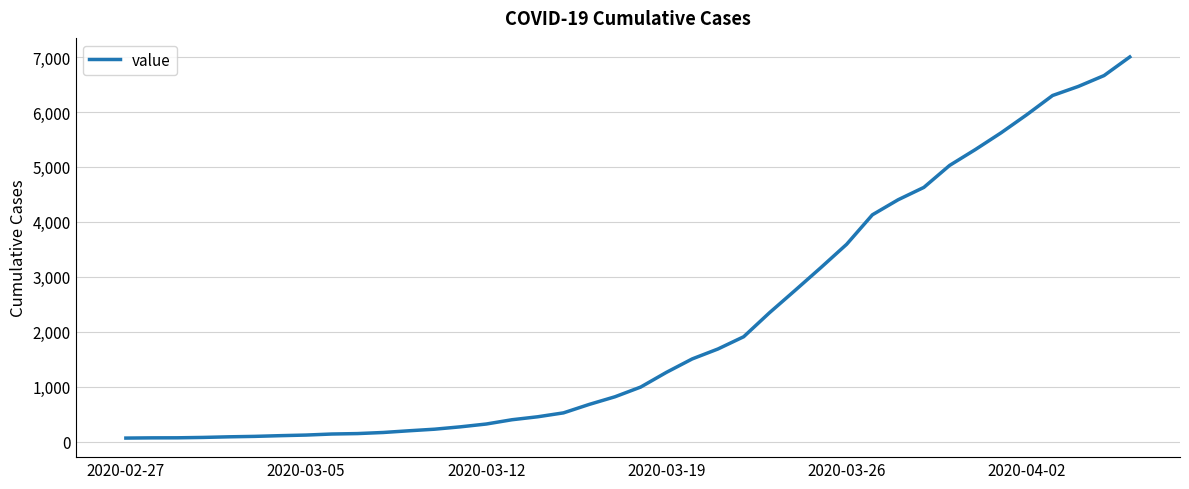

What is the difference between the maximum and minimum values?

6939